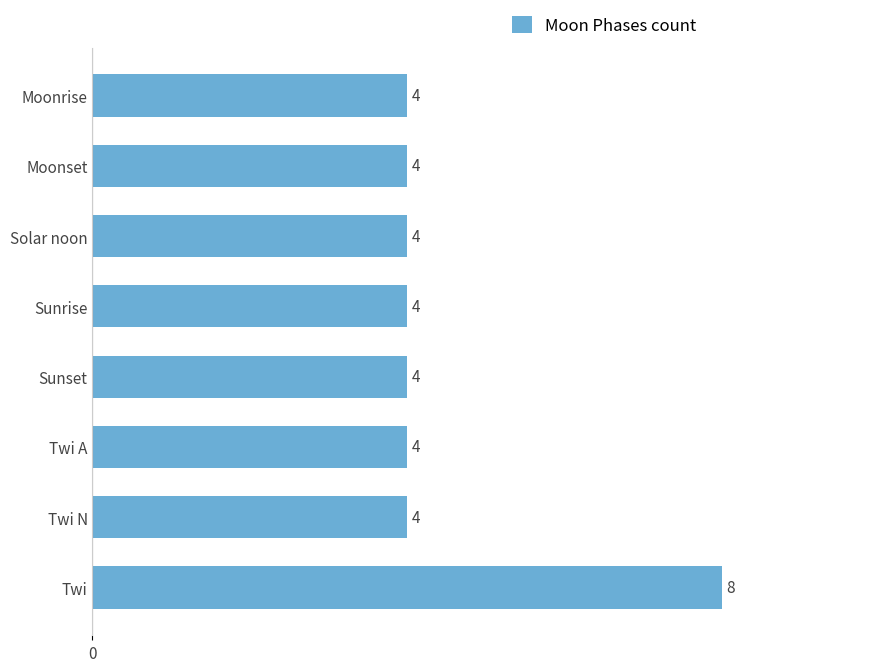

Are the bars horizontal?

Yes